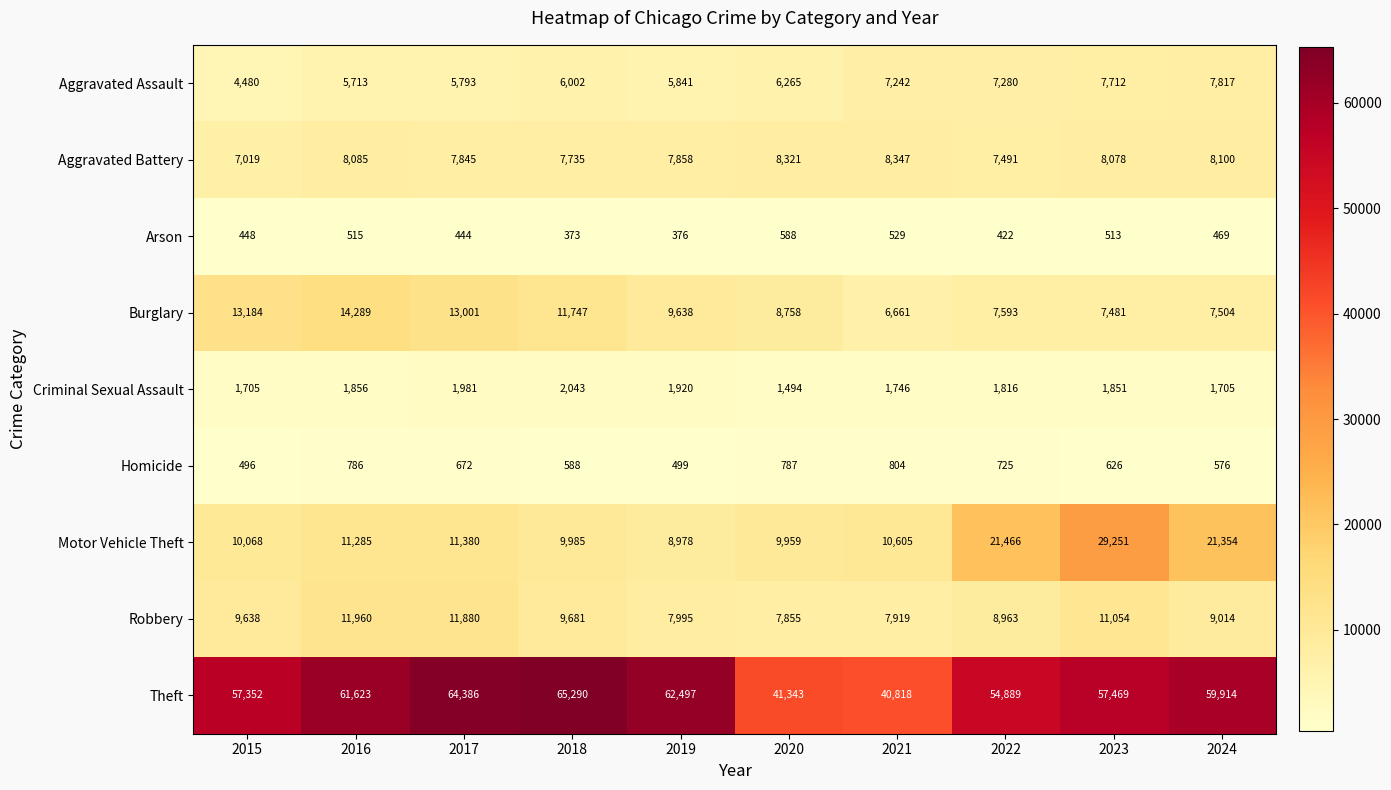

Which label corresponds to the largest value in the chart?

2018